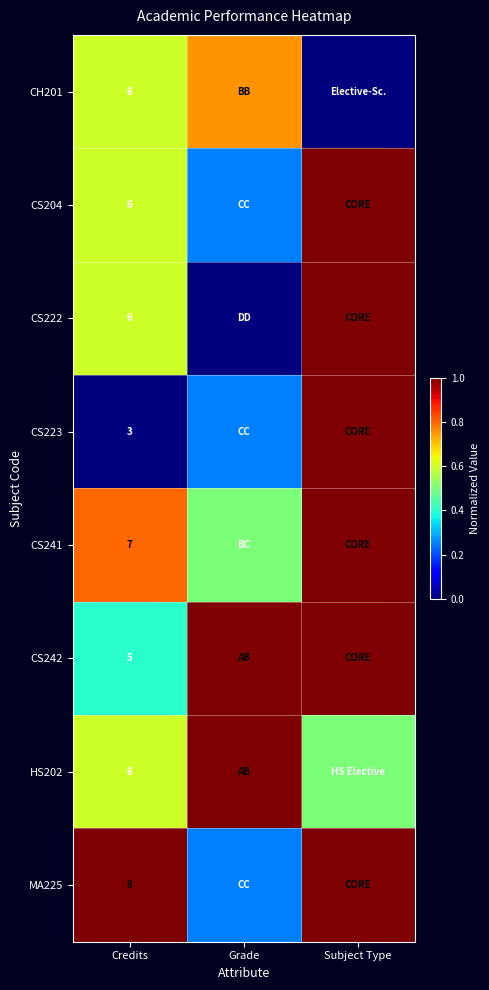

Is the value of HS202 at Credits greater than the value of MA225 at Credits?

No